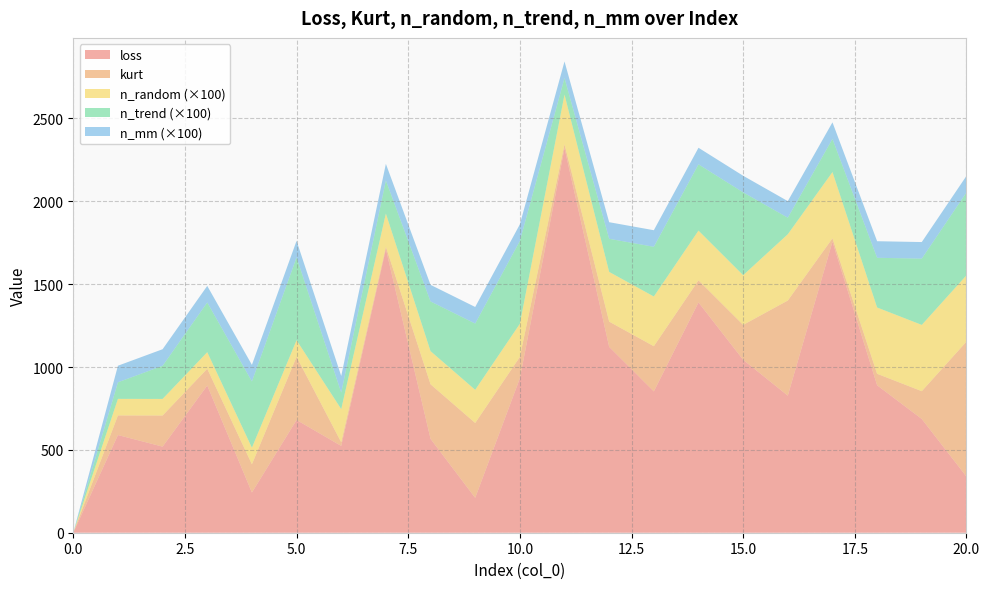

At which label does loss first exceed 827?

3